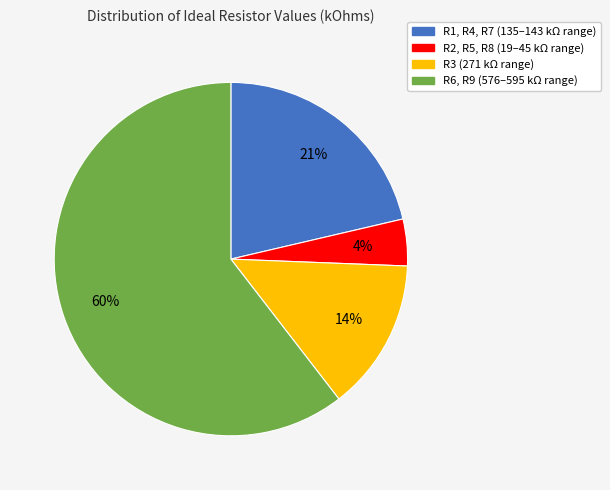

To the nearest percent, what is the average slice percentage?

25%